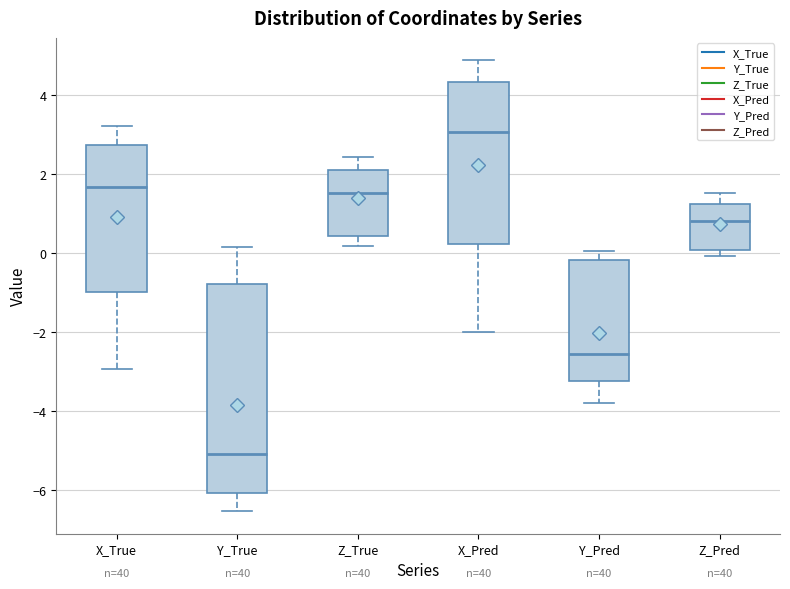

Reading left to right, read every box against the y-axis: the position of its median line, the range the box covers, and the ends of its whiskers. The values are not printed on the chart, so give them approximately, as read against the axis.

X_True: median 1.6, box -1.0 to 2.8, whiskers -3.0 to 3.2
Y_True: median -5.2, box -6.0 to -0.8, whiskers -6.6 to 0.2
Z_True: median 1.6, box 0.4 to 2.2, whiskers 0.2 to 2.4
X_Pred: median 3.0, box 0.2 to 4.4, whiskers -2.0 to 4.8
Y_Pred: median -2.6, box -3.2 to -0.2, whiskers -3.8 to 0.0
Z_Pred: median 0.8, box 0.0 to 1.2, whiskers 0.0 (just below the box's lower edge) to 1.6